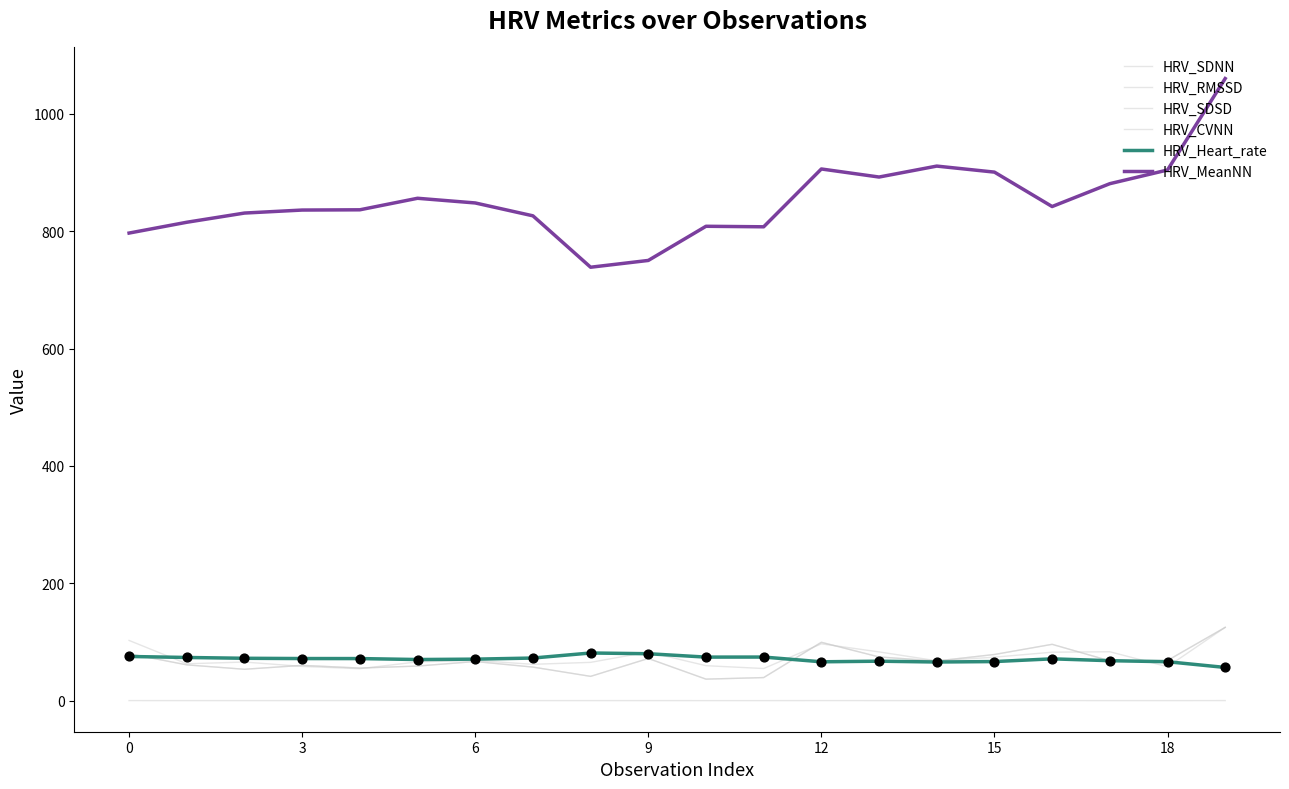

Which series has the largest total across all categories?

HRV_MeanNN